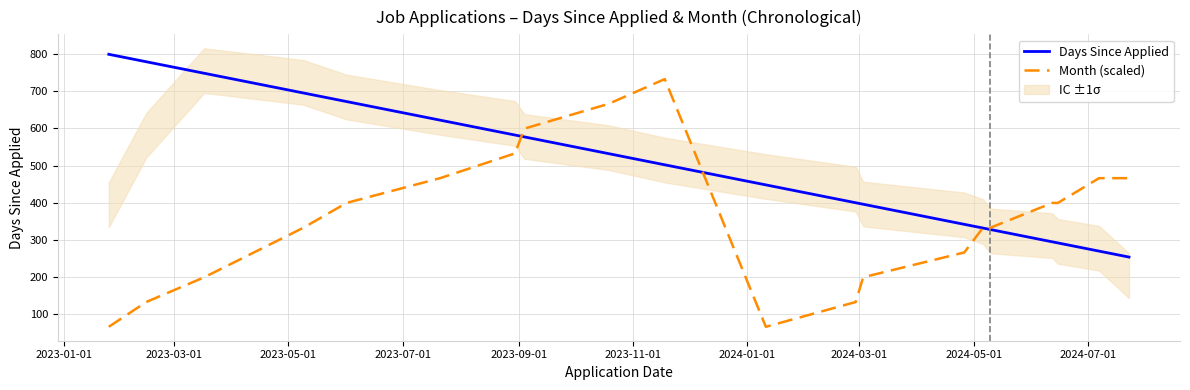

True or false: Month (scaled) and Days Since Applied intersect in this chart.

True